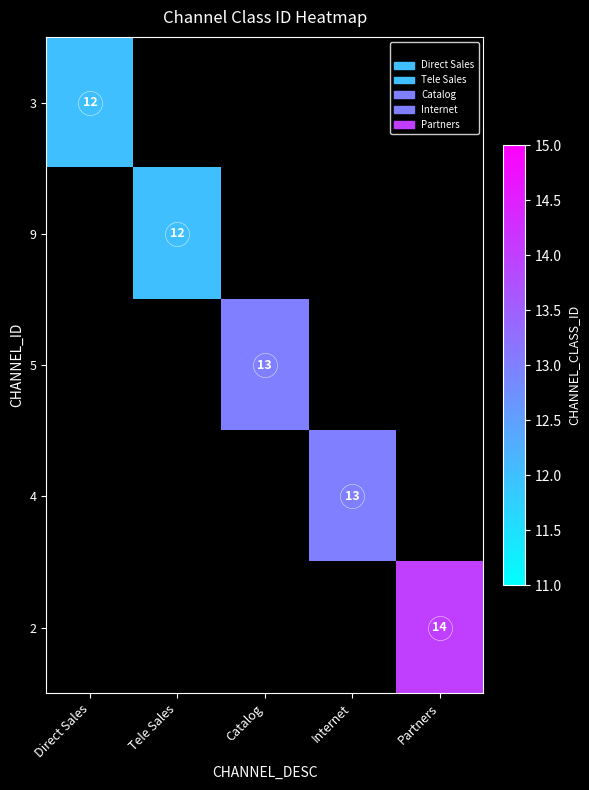

Count the number of data series in this chart.

5